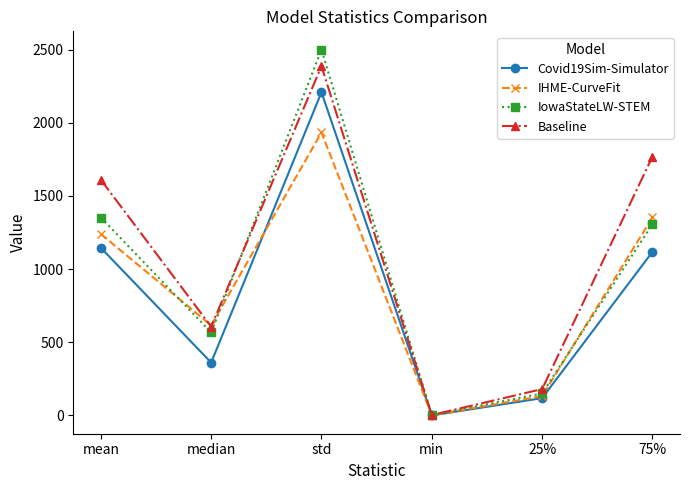

Which category has the lowest value across all series?

min